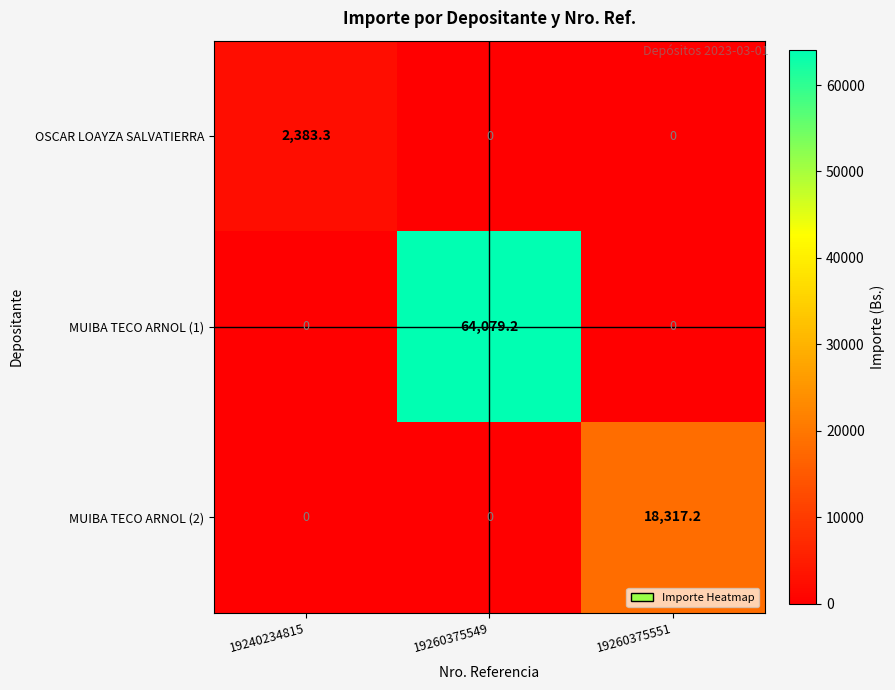

List the series in order of their peak value, highest first.

MUIBA TECO ARNOL (1), MUIBA TECO ARNOL (2), OSCAR LOAYZA SALVATIERRA